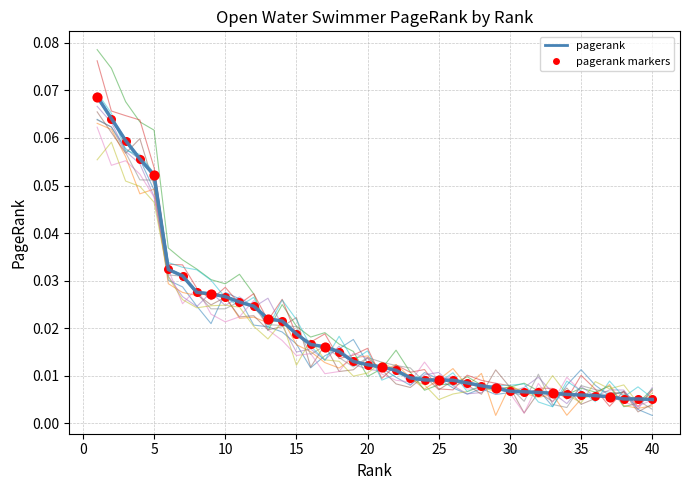

Which series reaches the maximum Y coordinate?

pagerank